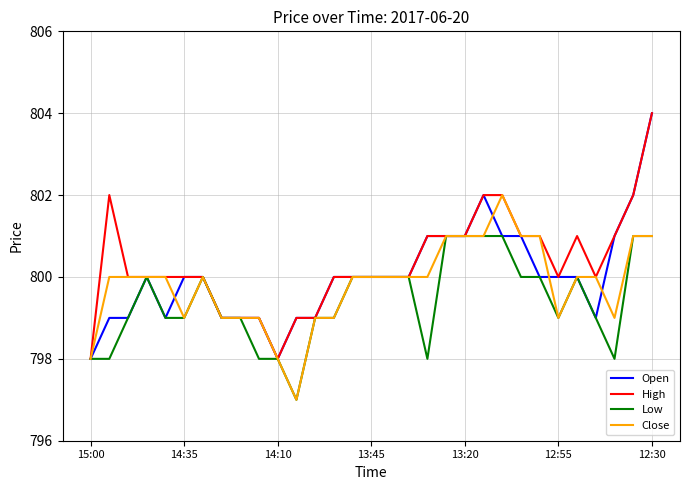

What is the lowest value of the Low series?

797